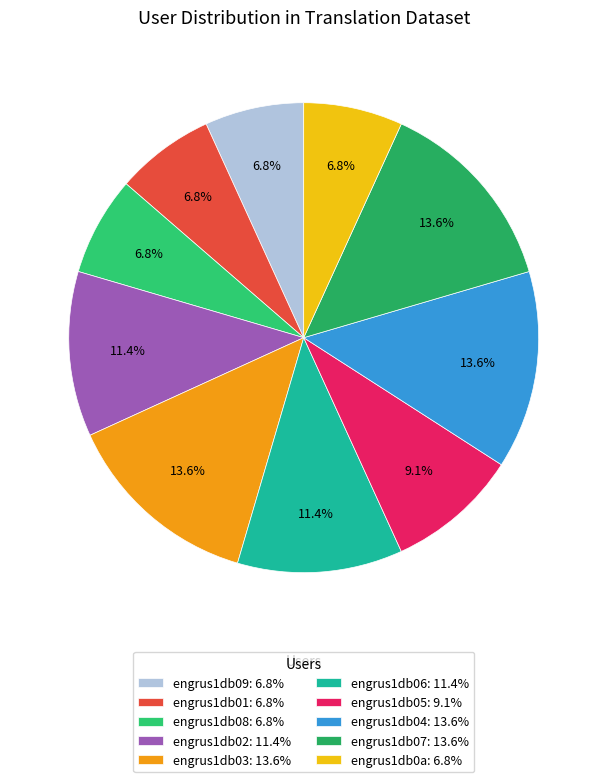

What is the largest slice in the pie chart?

engrus1db03